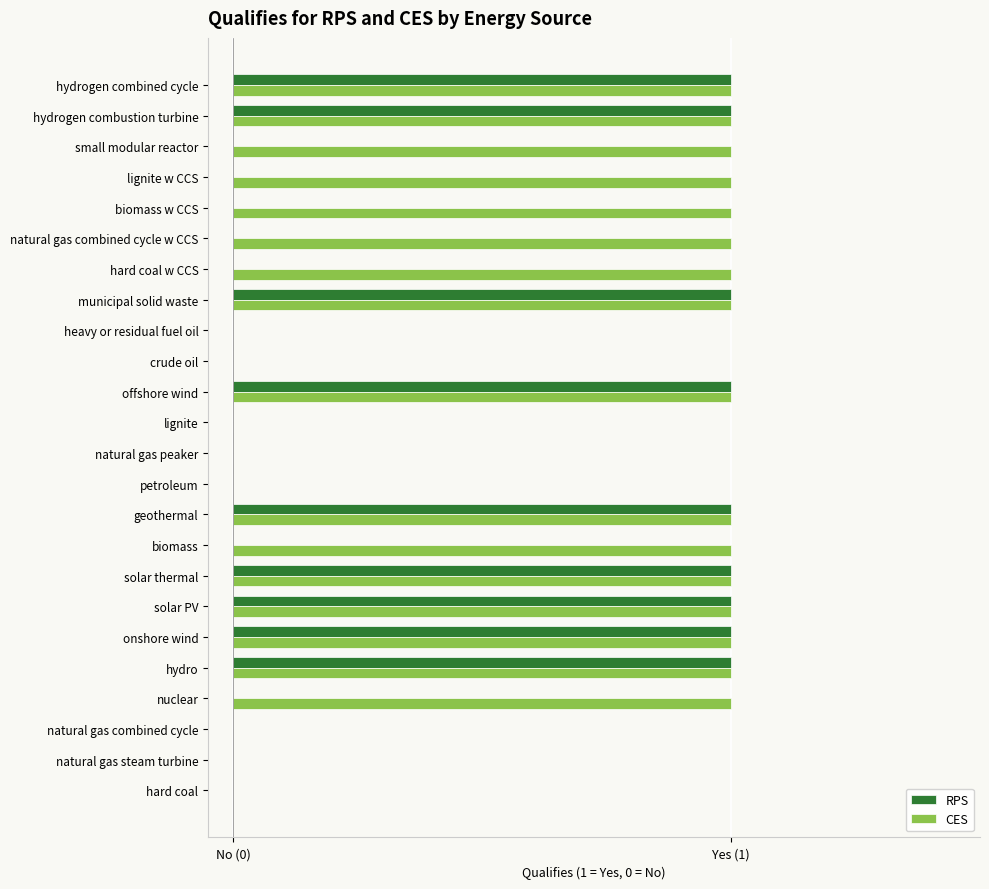

How many CES values are between 0 and 1?

24